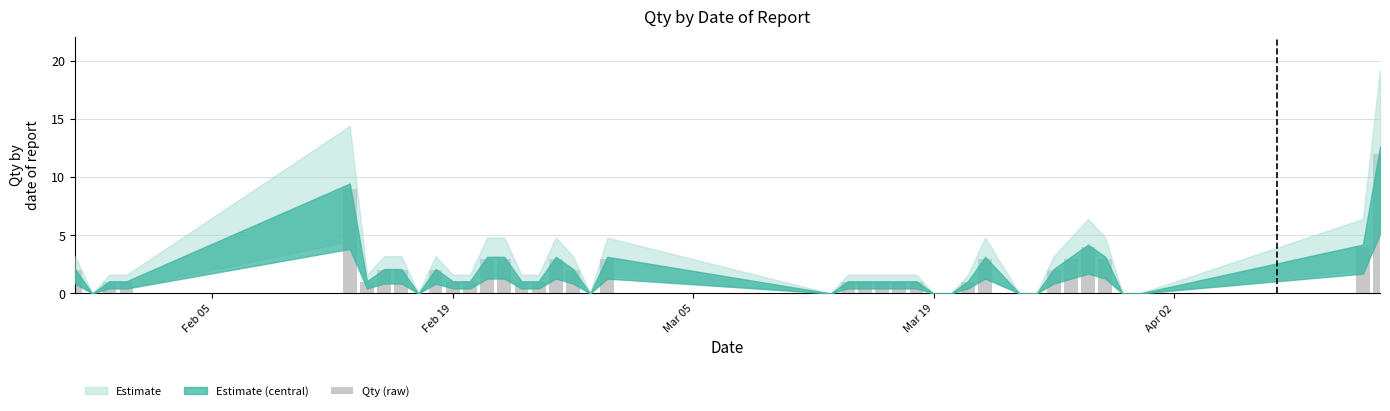

What is the sum of all values?

75